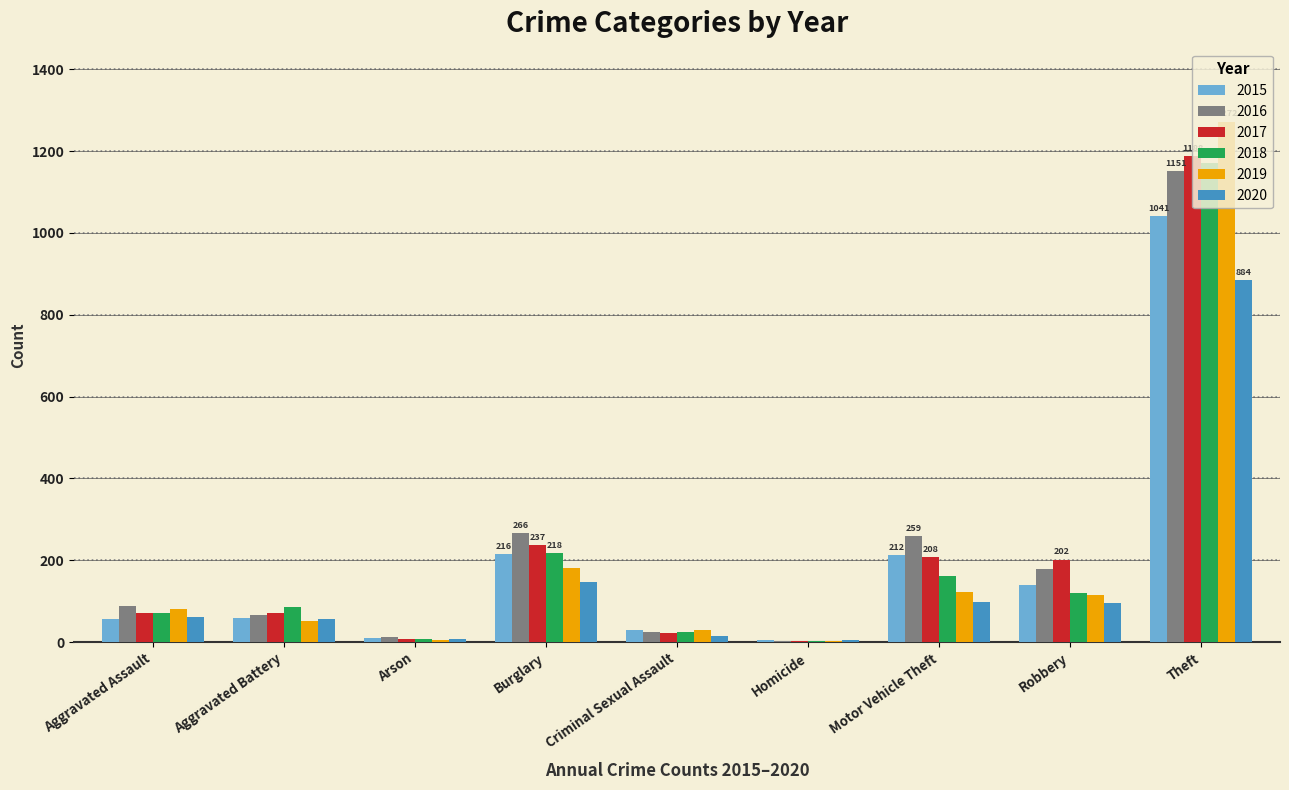

Which series has the largest range (max minus min)?

2019